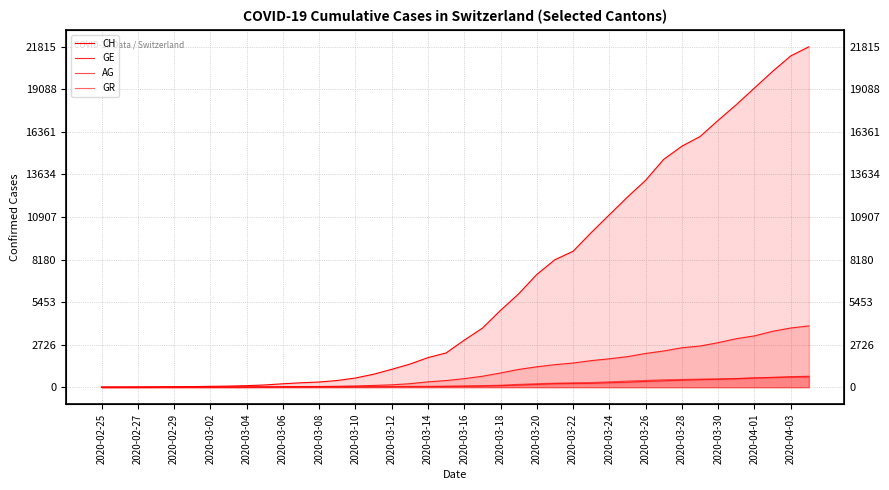

Is the value of GE at 2020-03-22 greater than the value of CH at 2020-03-04?

Yes